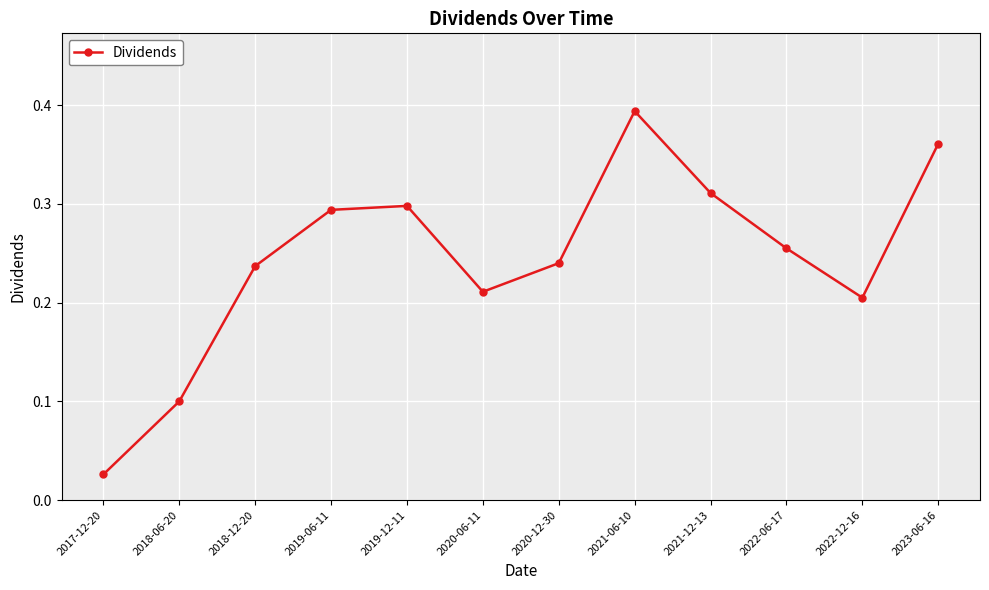

What is the sum of the values at 2018-12-20 and 2019-12-11?

0.5